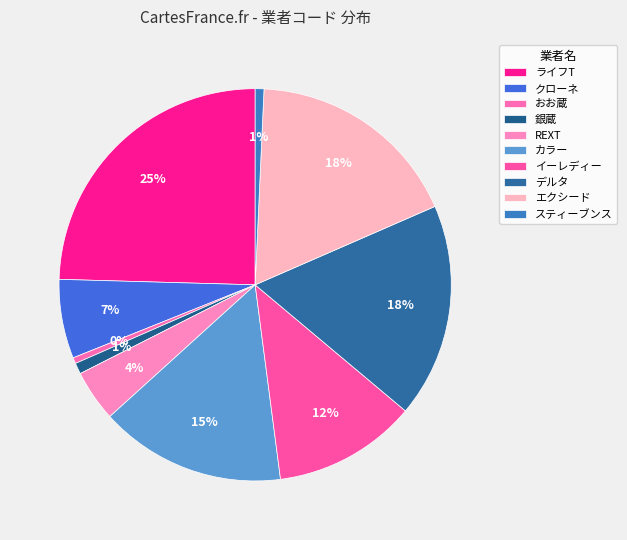

How many slices are in this pie chart?

10